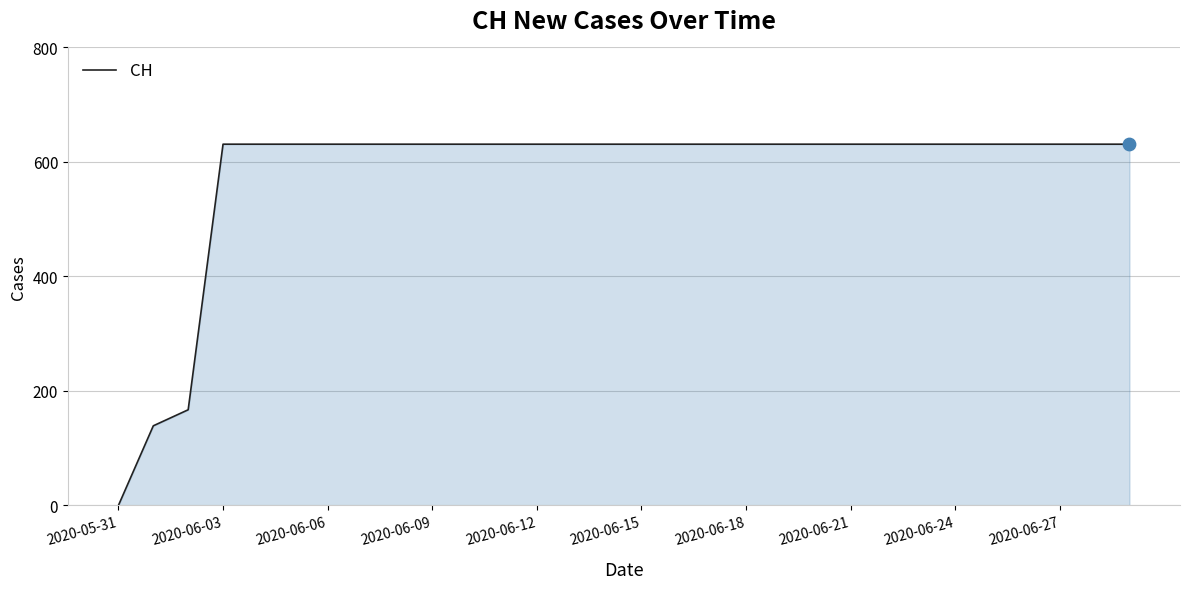

What is the greatest value displayed?

631